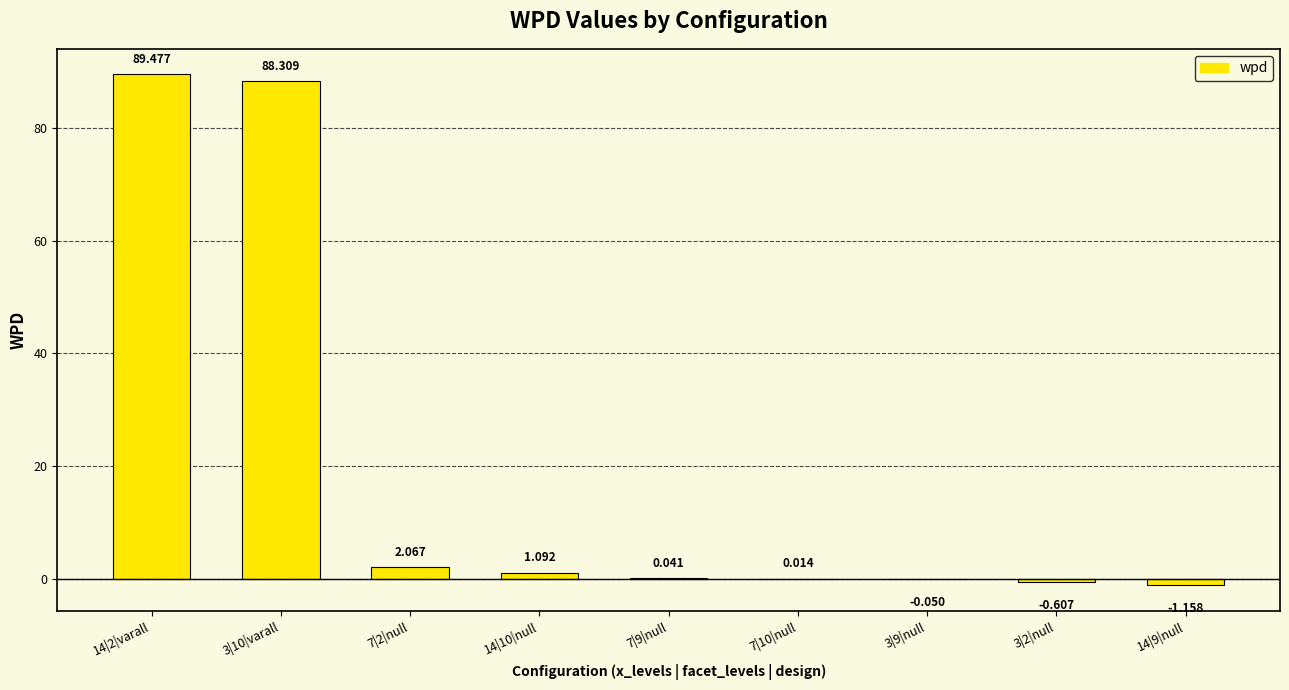

Count the number of categories in the chart.

9